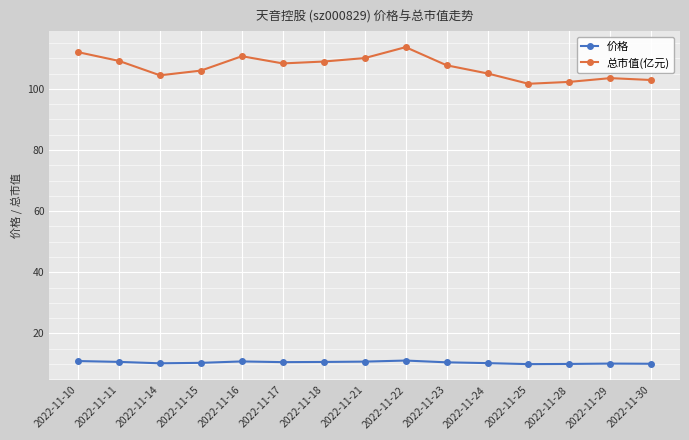

What is the value of the 价格 point at the 3rd from the left?

10.2